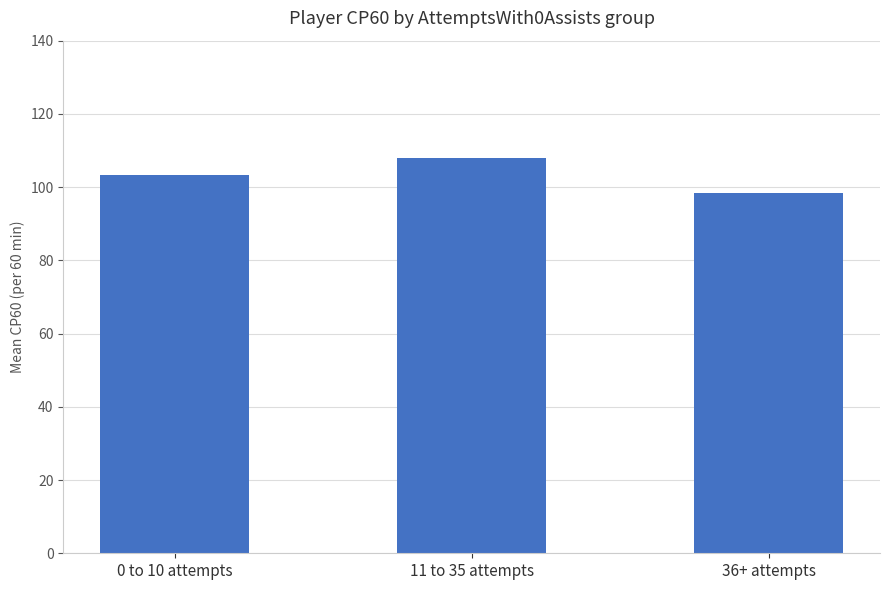

The value at 11 to 35 attempts is 107.8. True or false?

True